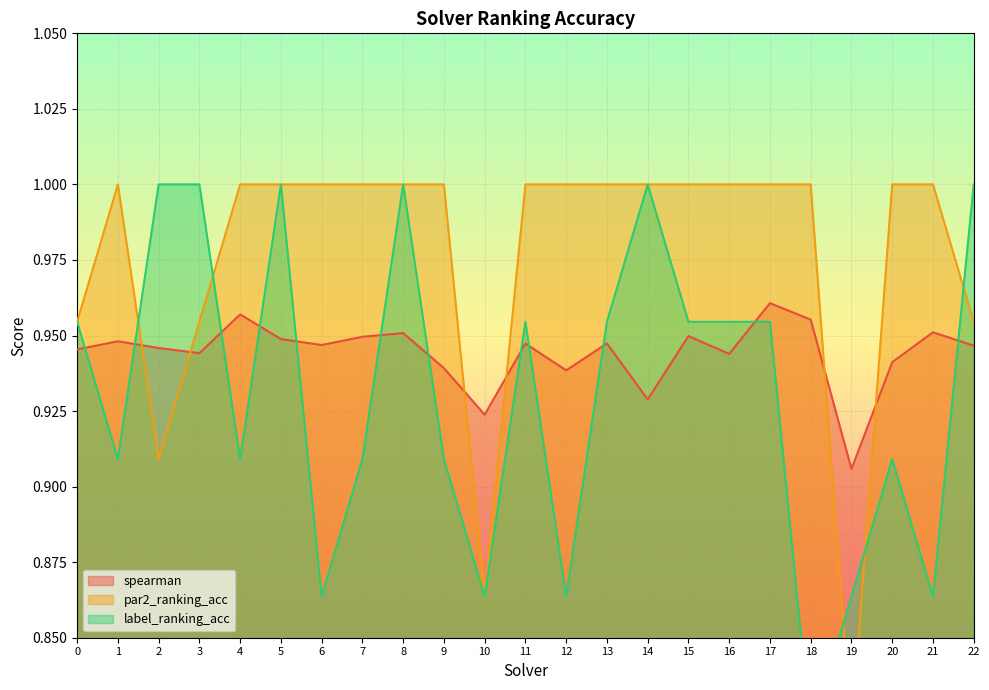

At which label is spearman closest to 0?

19